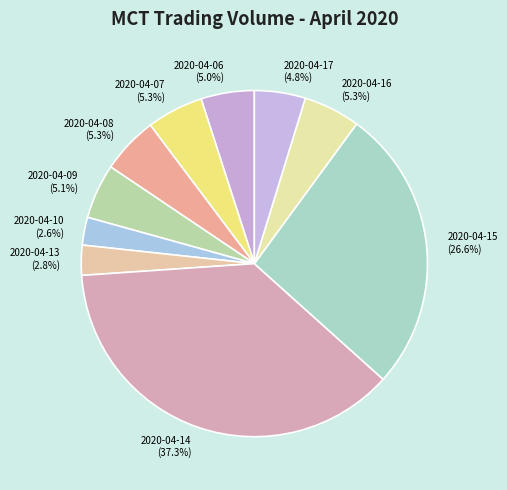

Is there any slice that represents more than half of the pie?

No